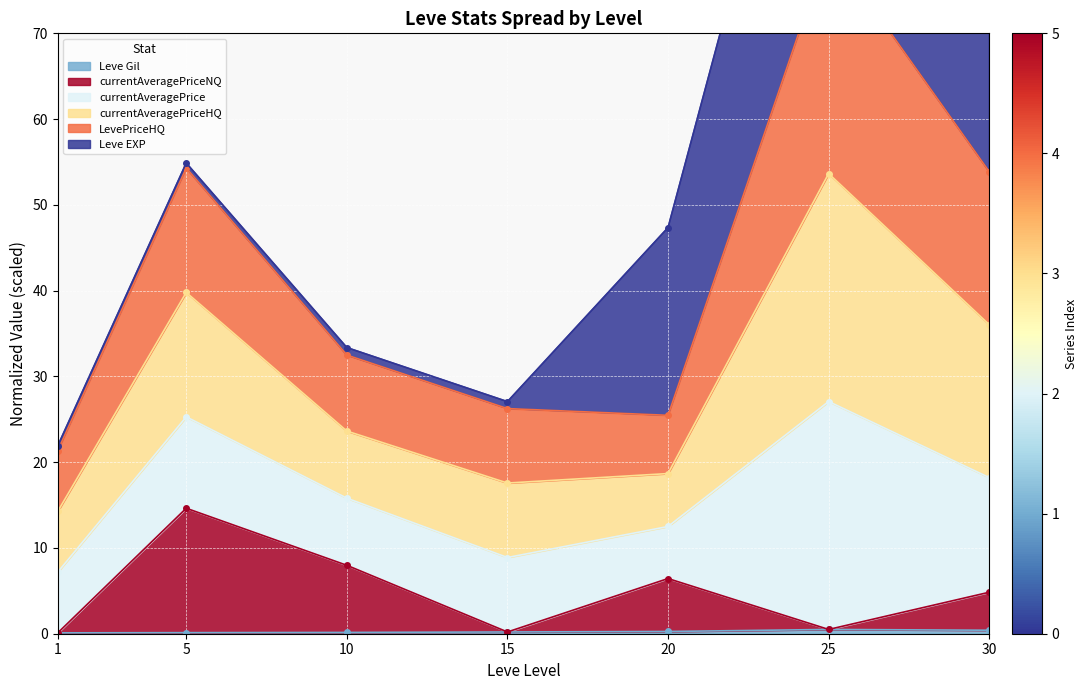

What is the difference between the maximum and minimum values in the currentAveragePriceNQ series?

14.5